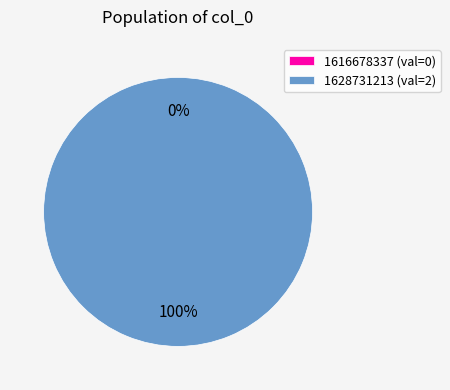

How many slices are in this pie chart?

2